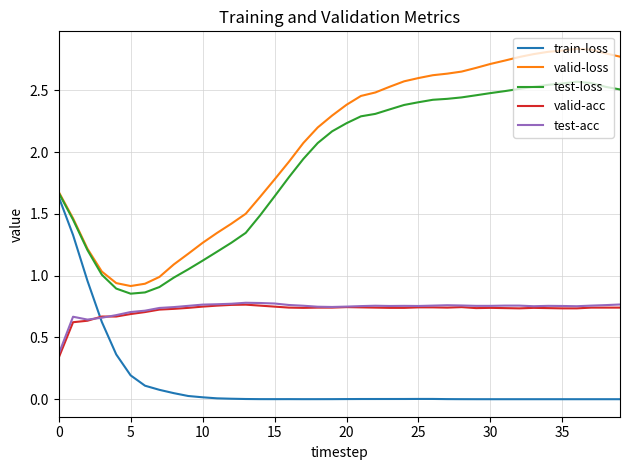

Which series has the largest range (max minus min)?

valid-loss